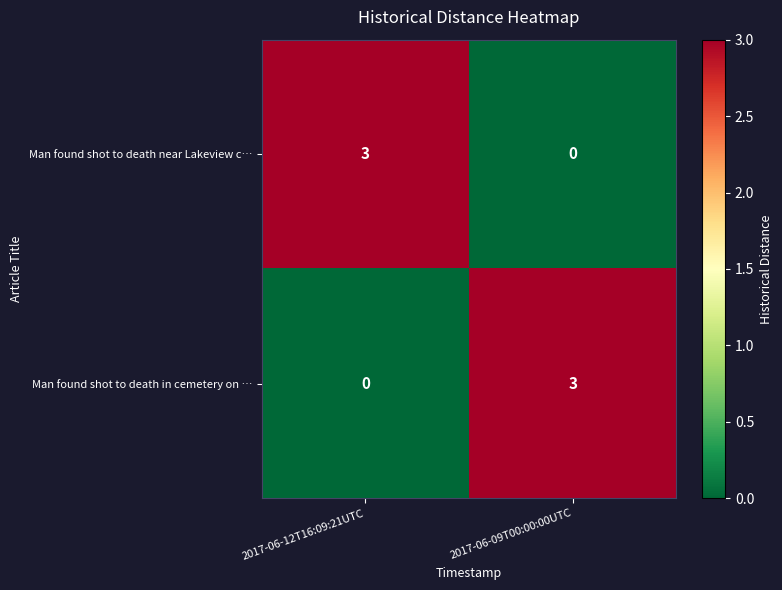

Is the value of Man found shot to death in cemetery on … at 2017-06-12T16:09:21UTC greater than the value of Man found shot to death near Lakeview c… at 2017-06-12T16:09:21UTC?

No